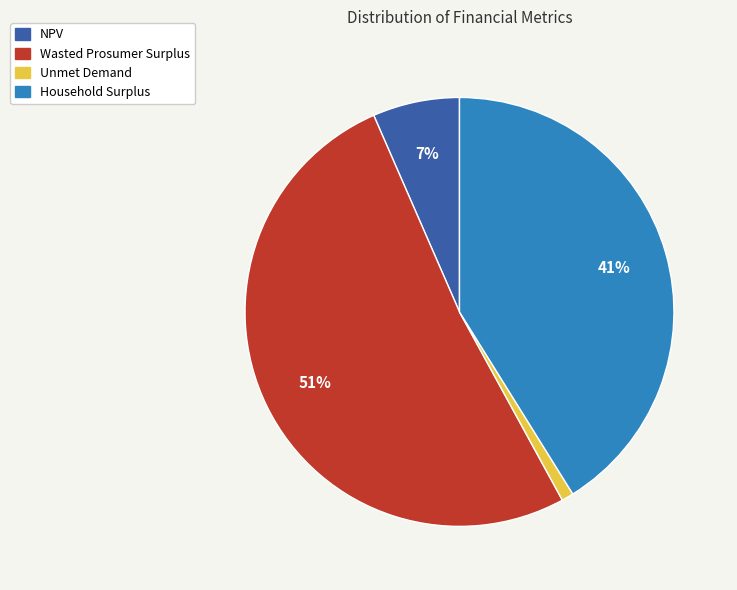

To the nearest percent, what is the combined percentage of Wasted Prosumer Surplus and Unmet Demand?

52%